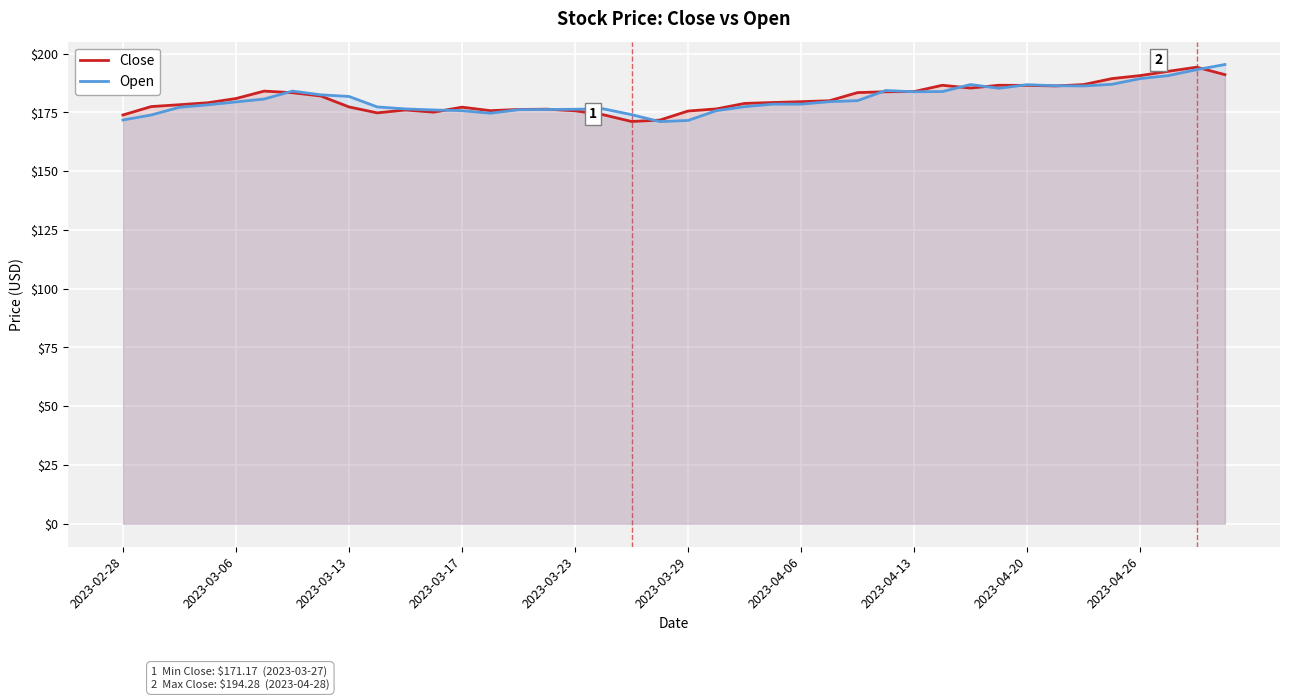

True or false: Close has a value of 40.3 at 2023-02-28.

False